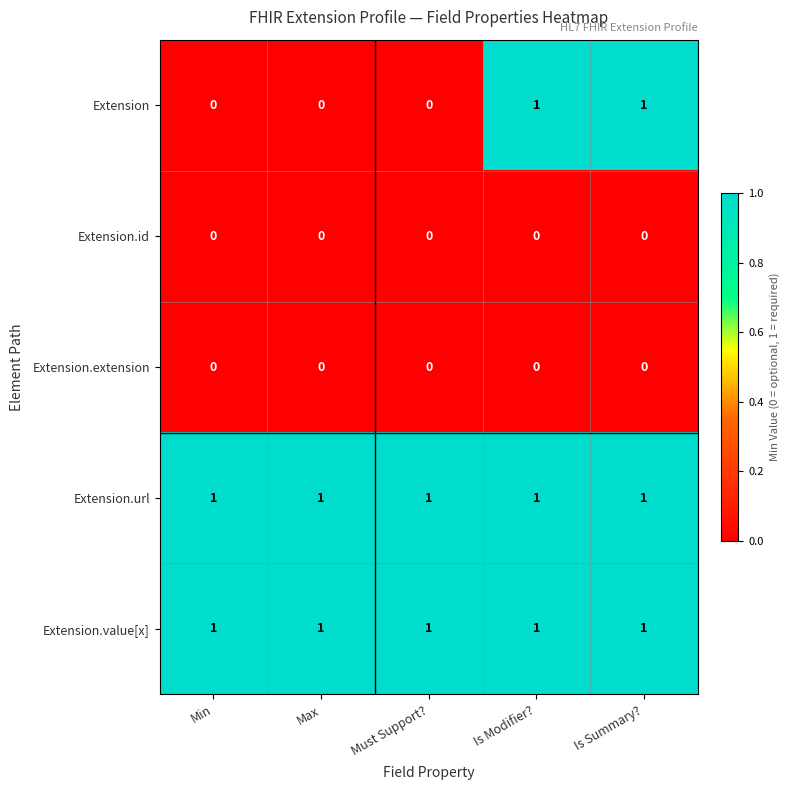

Which series has the widest spread of values?

Extension